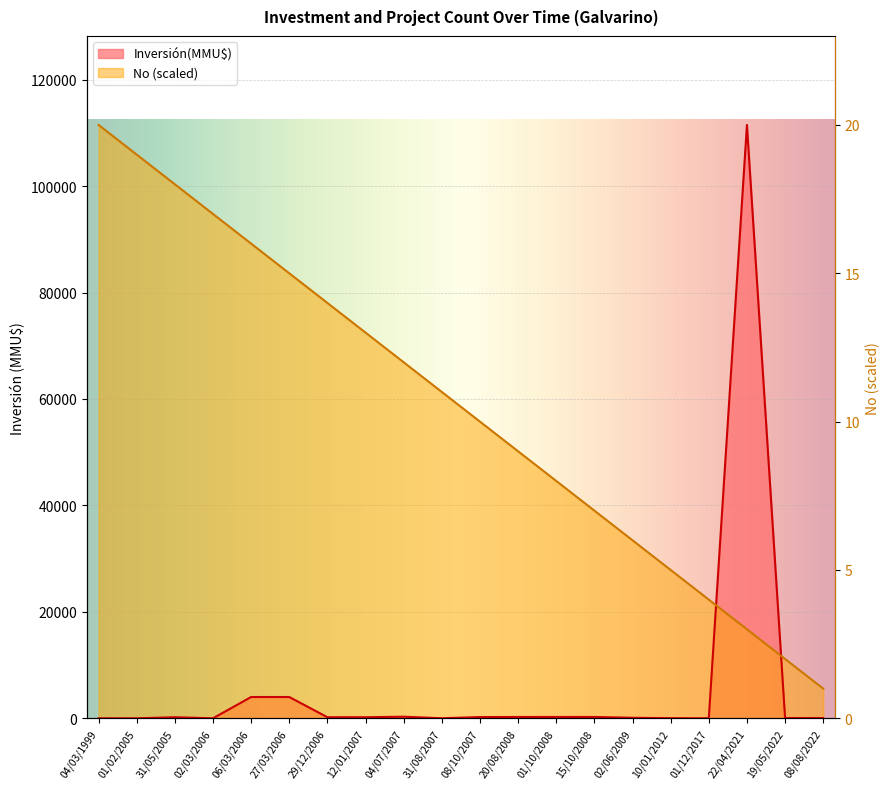

Is the value of Inversión(MMU$) at 27/03/2006 greater than the value of No at 01/10/2008?

No